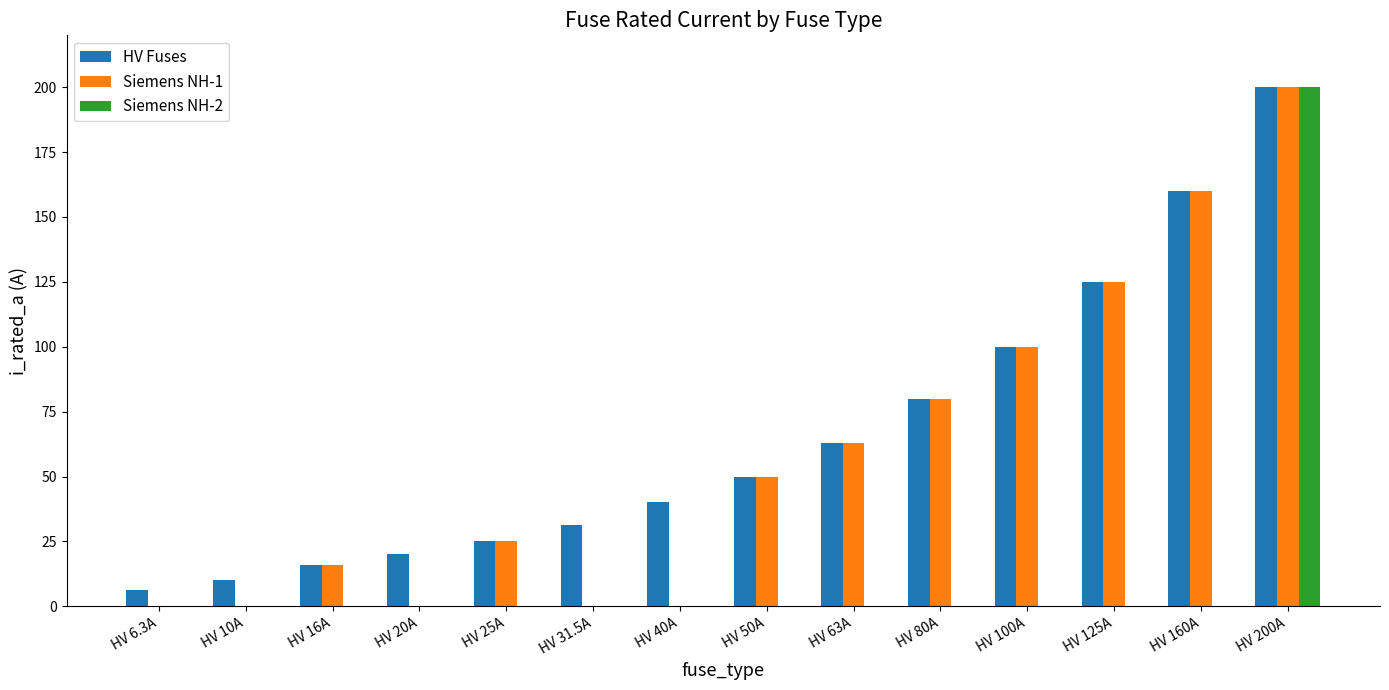

What is the sum of the Siemens NH-2 values at HV 200A and HV 100A?

200.0